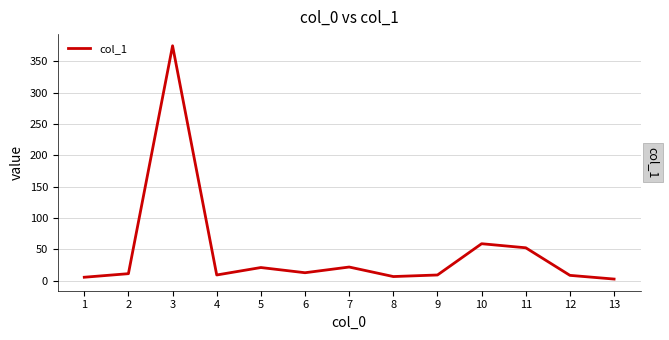

What is the change in value from 5 to 6?

-8.3